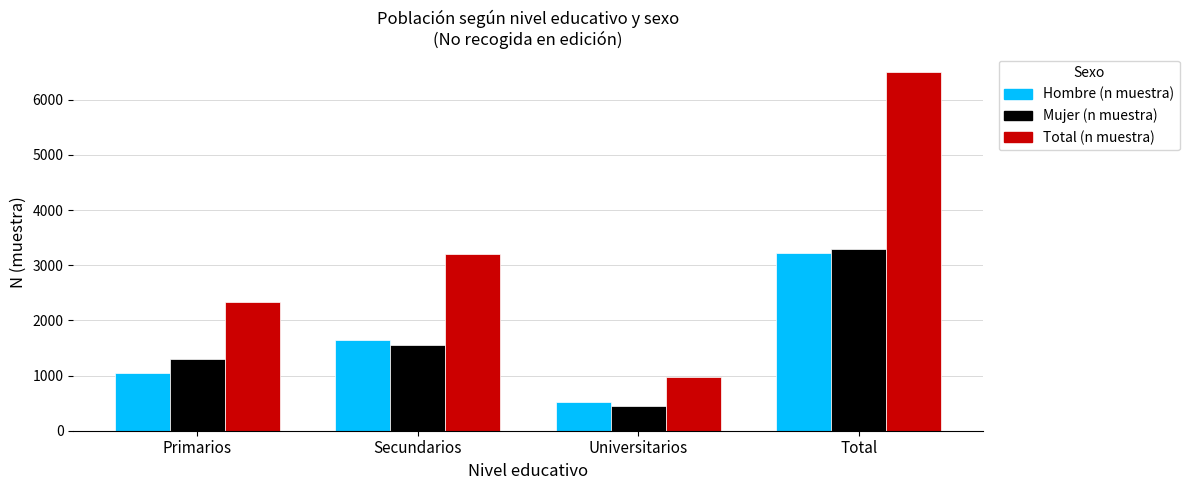

What is the minimum value for Total (n muestra)?

979